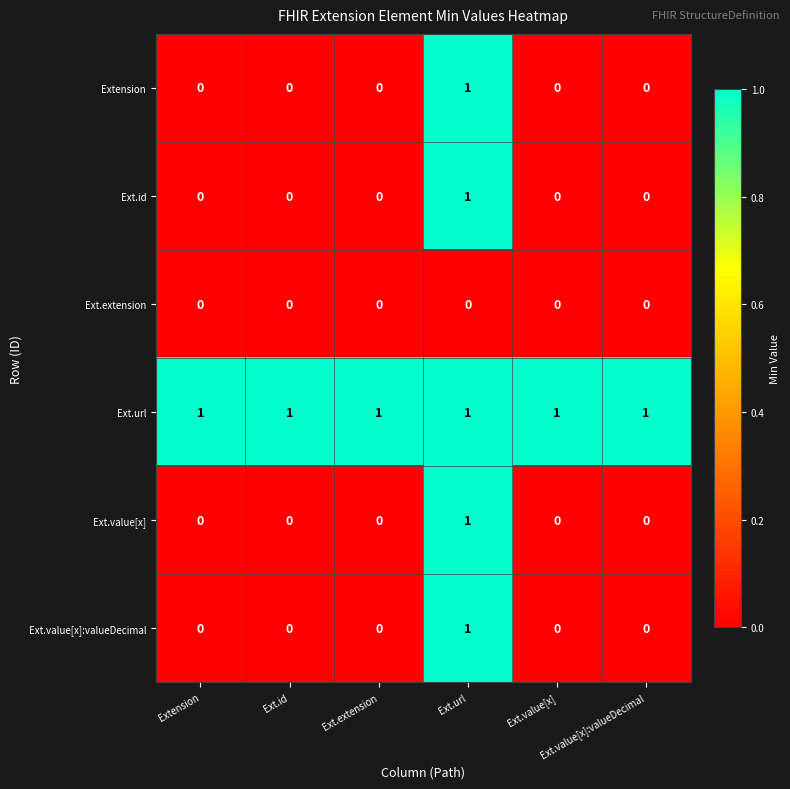

At how many categories does at least one series exceed 0?

6